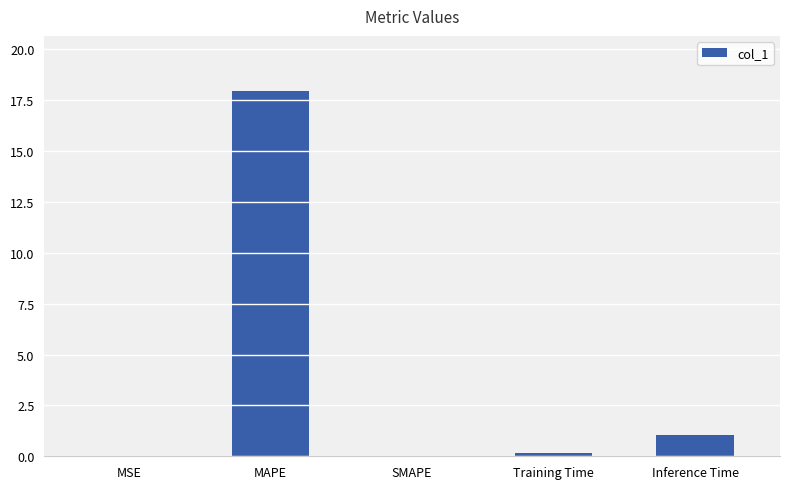

How many categories are shown in the chart?

5